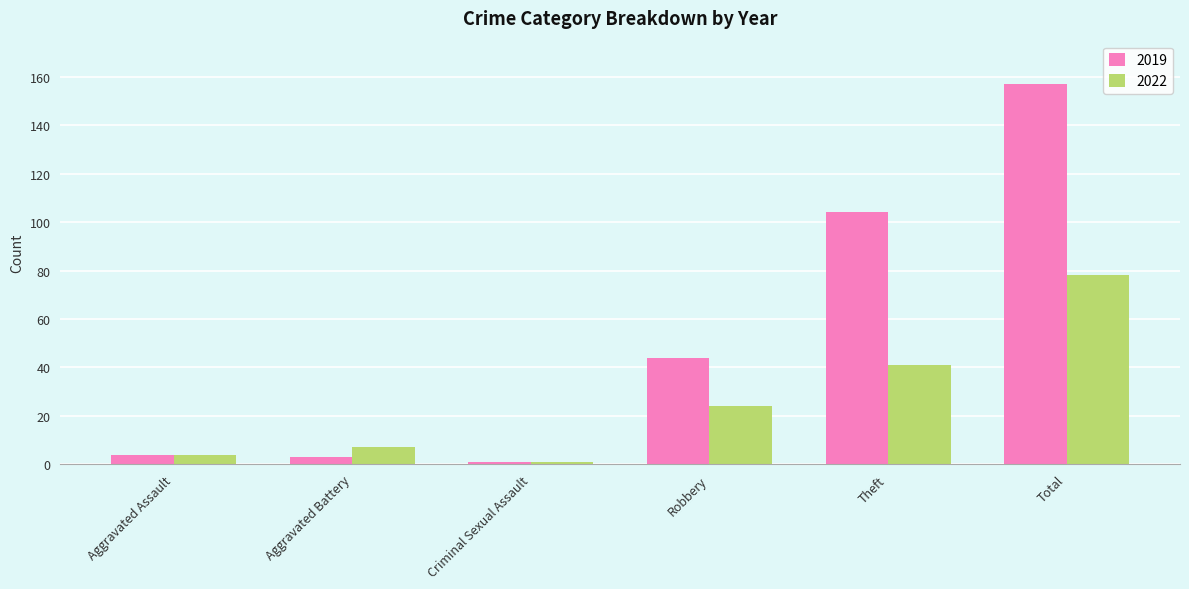

How many data points in 2022 are less than 24?

3